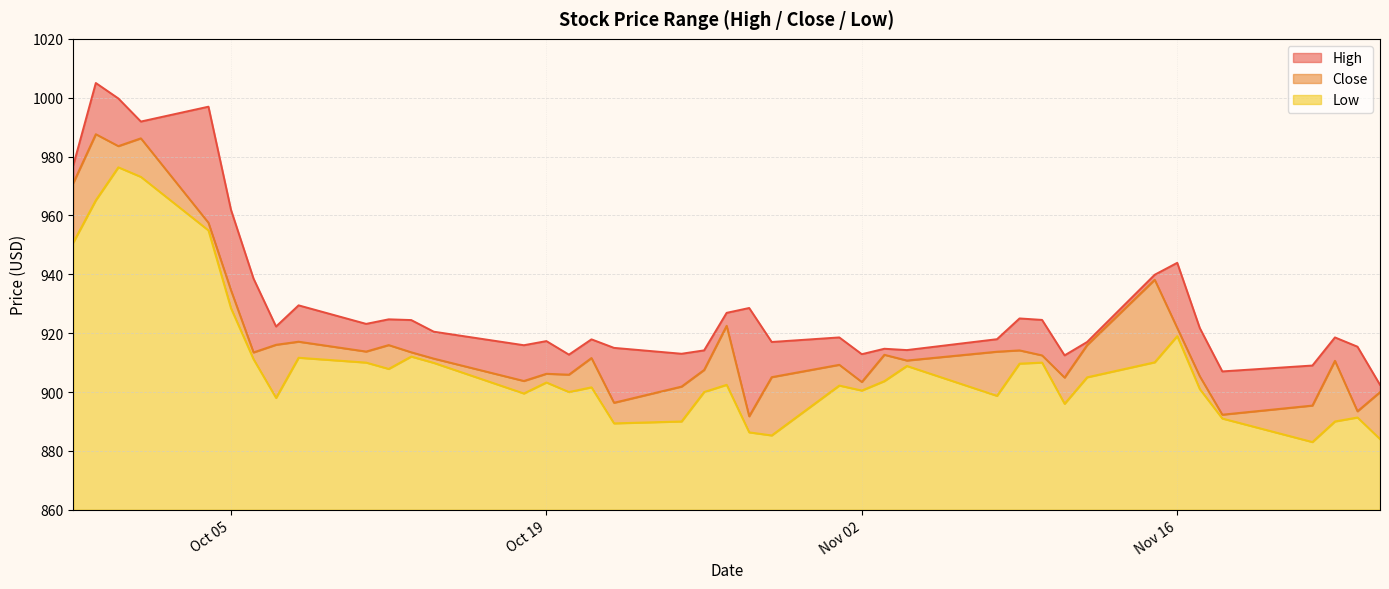

What is the highest value of the Low series?

116.3